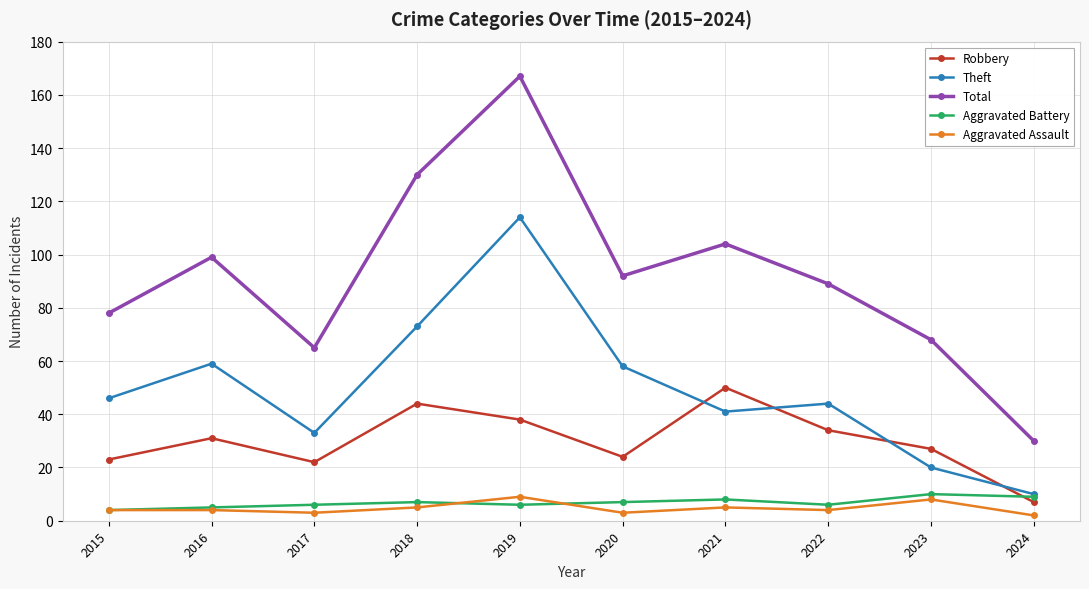

True or false: Robbery has more than 2 interior local peaks.

True